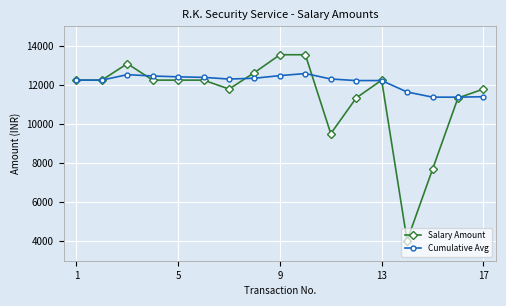

What is the value of the Cumulative Avg point at the 1st from the left?

12242.0